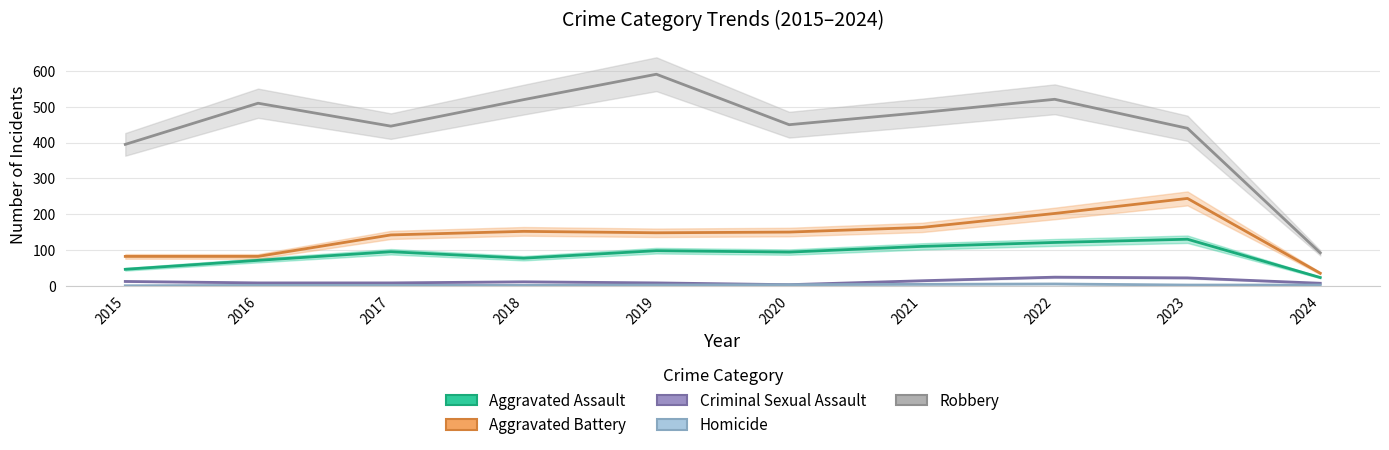

How many interior local valleys does the Aggravated Assault series have?

2